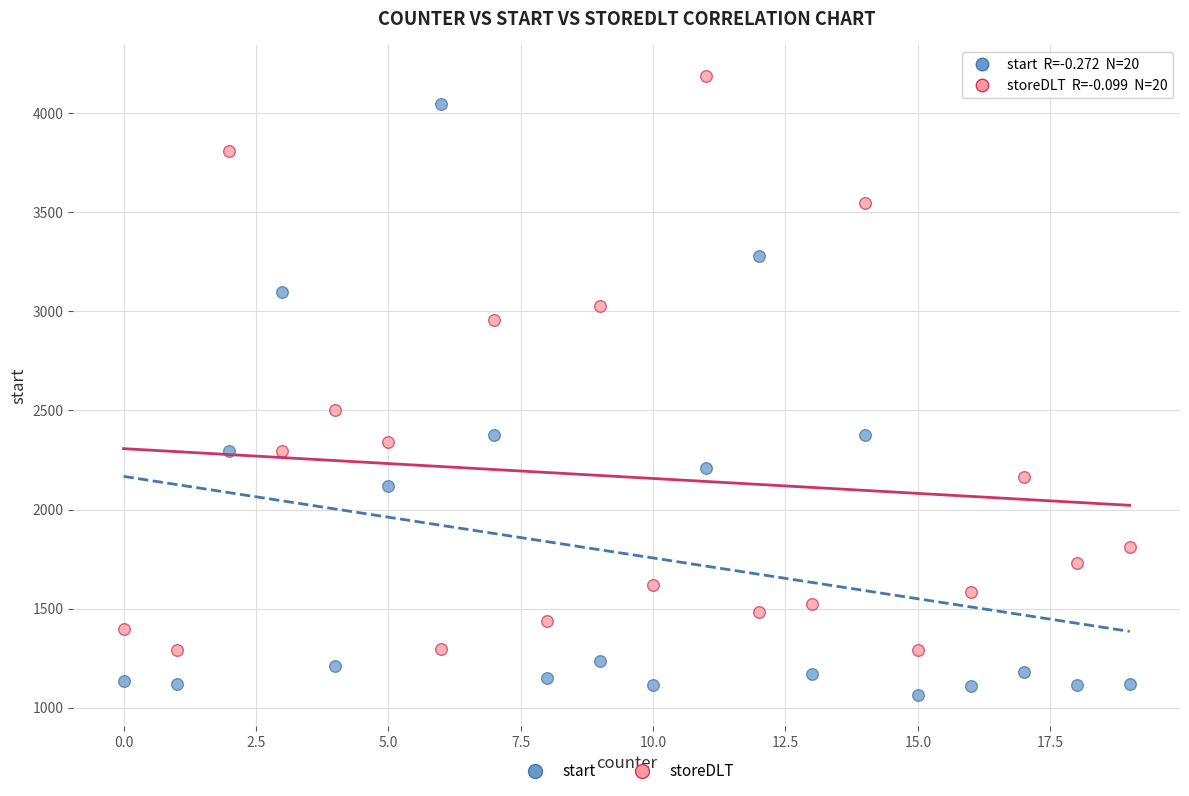

Which series reaches the maximum Y coordinate?

storeDLT